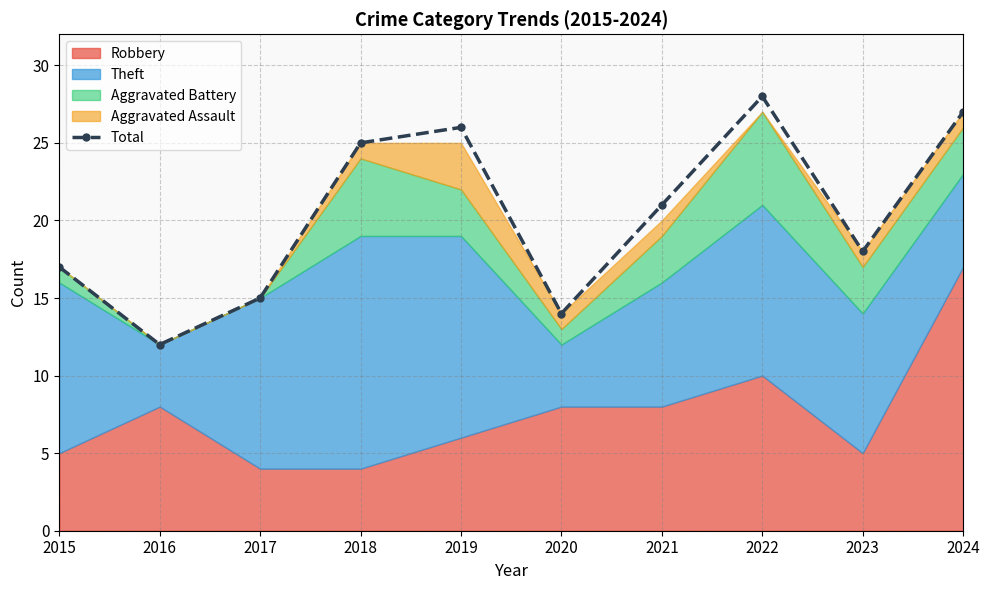

At which category does the data reach its first local valley?

2016